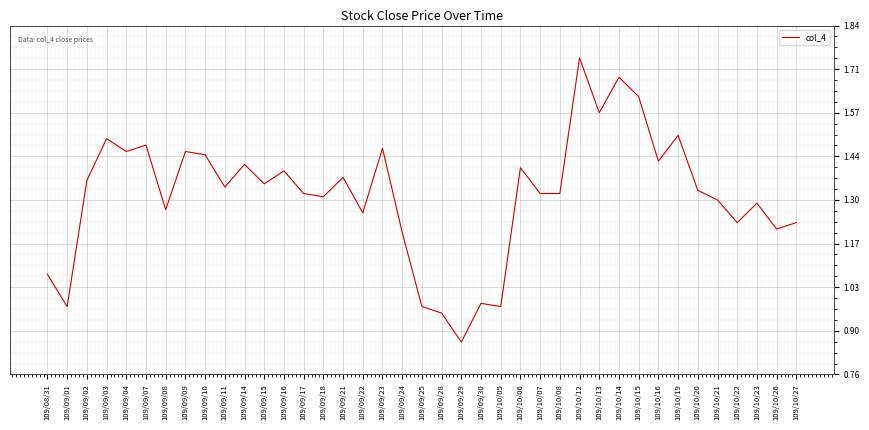

Approximately how many times larger is the value at 109/09/28 compared to 109/09/09?

0.7